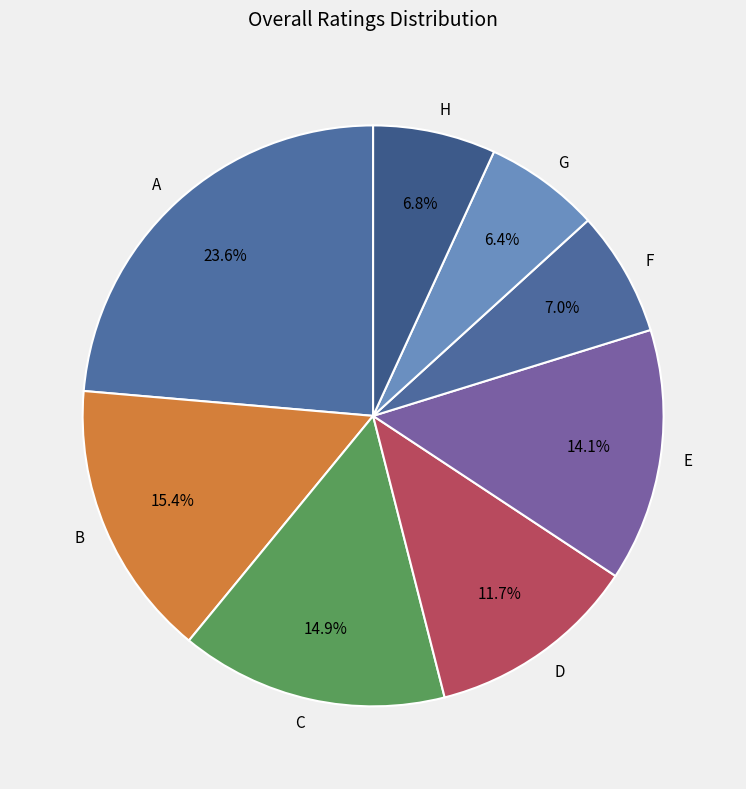

What percentage do A and F together represent?

30.6%